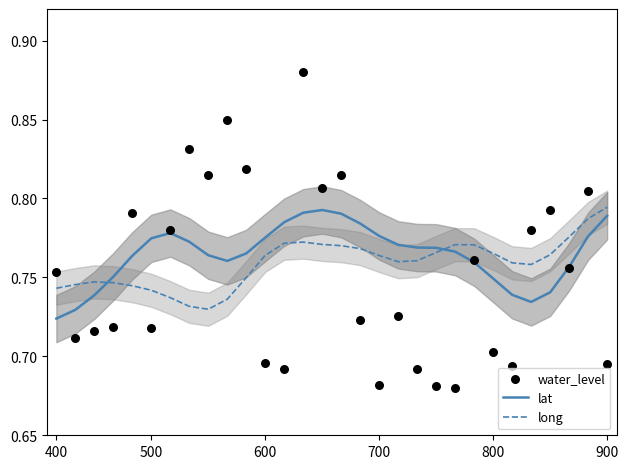

Where is lat nearest to the value 0?

400